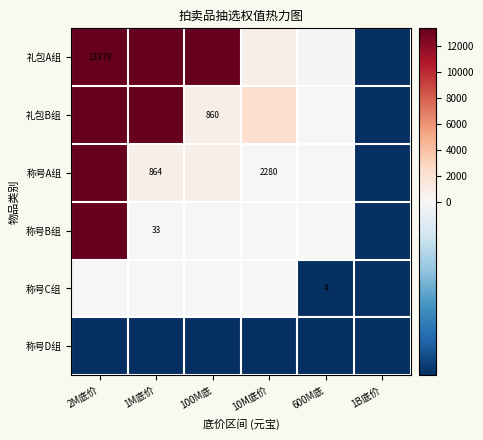

The value of 礼包A组 at 2M底价 is 13346. True or false?

True